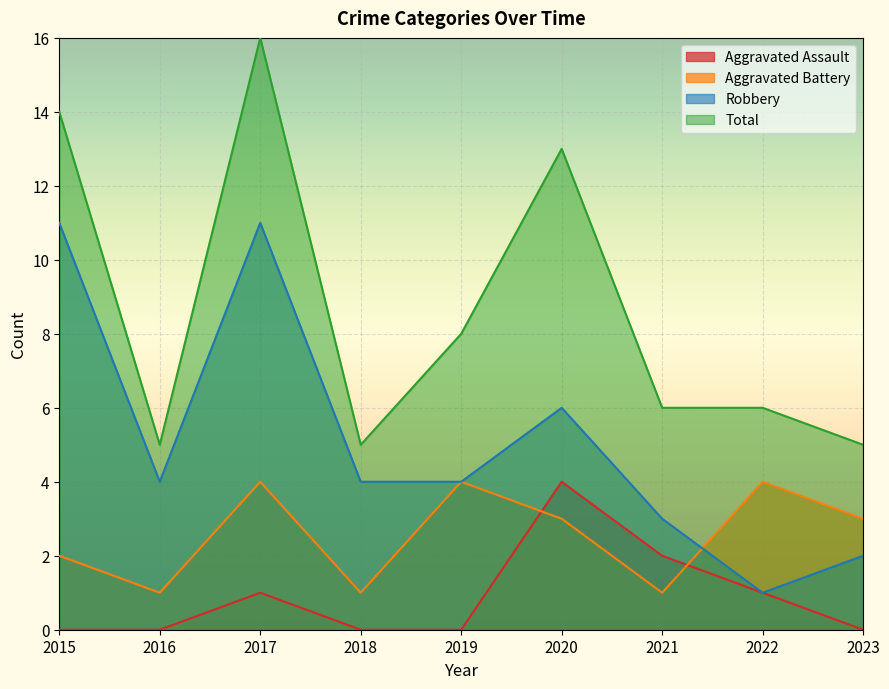

True or false: Aggravated Assault has a value of 3 at 2021.

False